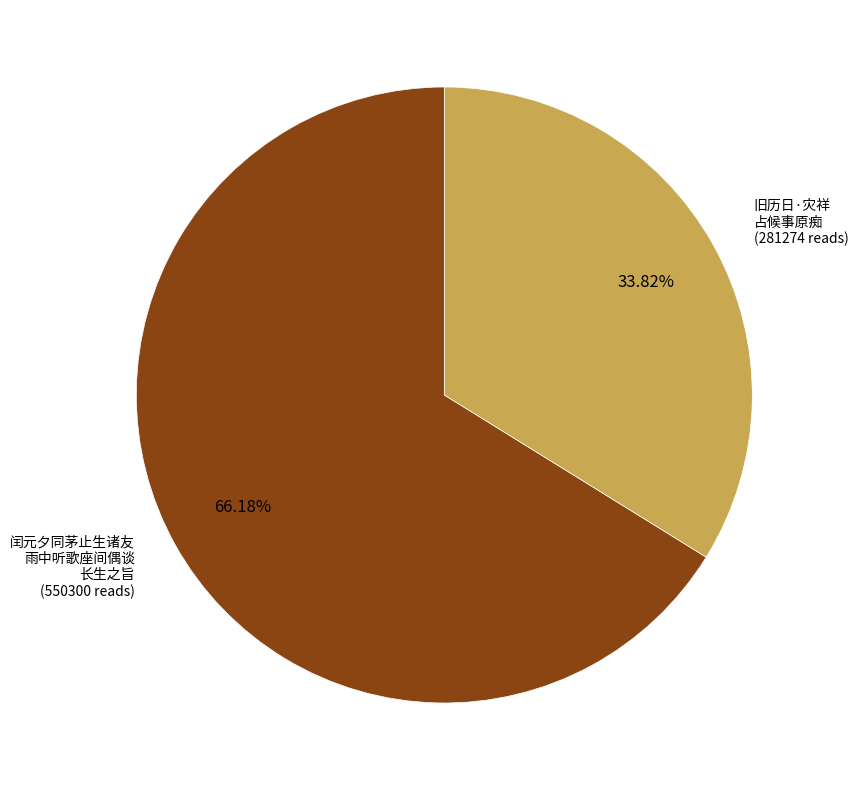

Is there any slice that represents more than half of the pie?

Yes